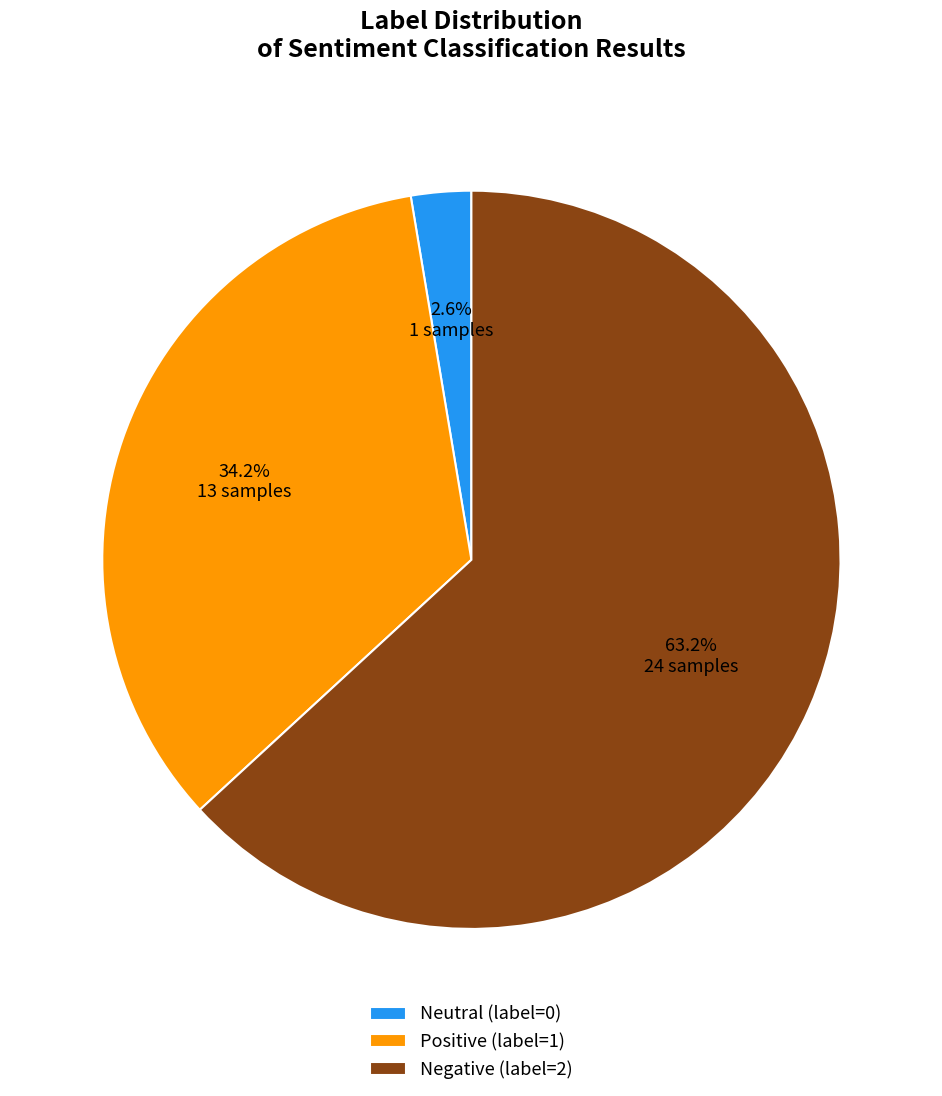

What is the smallest slice in the pie chart?

Neutral (label=0)